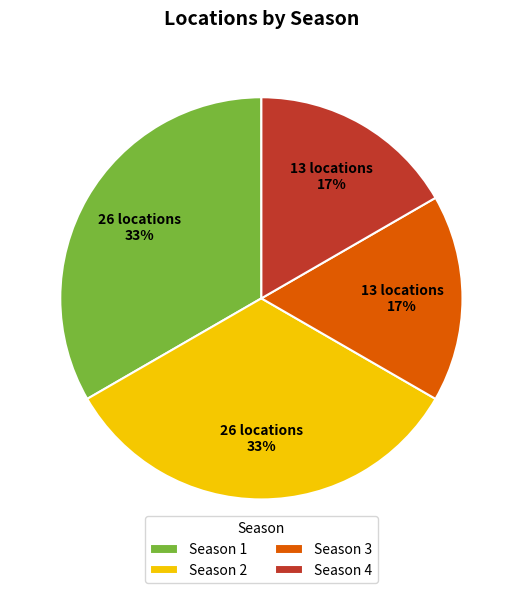

Which has a higher value, Season 1 or Season 4?

Season 1